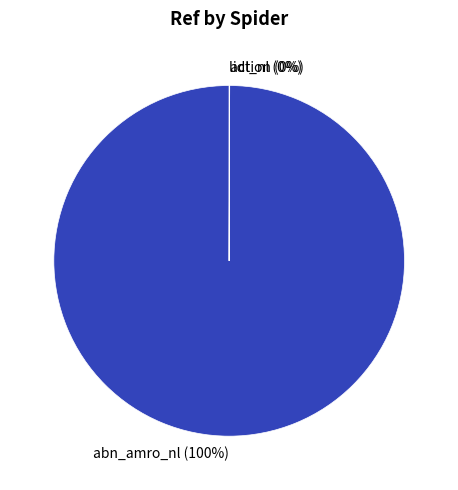

Is there a majority slice in this chart?

Yes